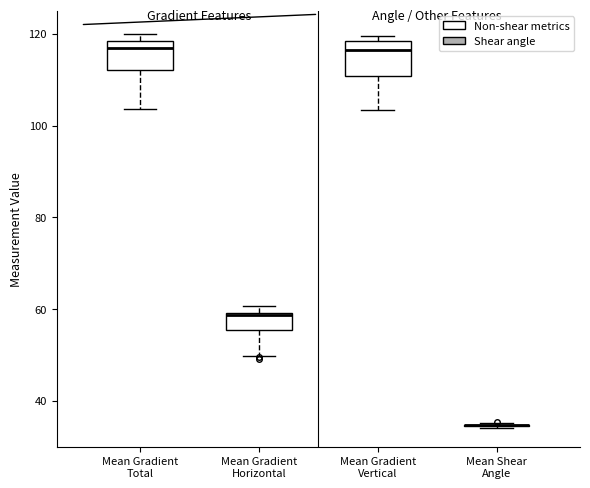

Reading left to right, transcribe this box plot: for each box, give where its median line is, the range the box spans, and where its two whiskers end, as read against the y-axis. The values are not printed on the chart, so give them approximately, as read against the axis.

Mean Gradient Total: median 116, box 112 to 118, whiskers 104 to 120
Mean Gradient Horizontal: median 58, box 56 to 60, whiskers 50 to 60 (just above the box's upper edge)
Mean Gradient Vertical: median 116, box 110 to 118, whiskers 104 to 120
Mean Shear Angle: box collapsed to a line at 34, whiskers 34 to 36